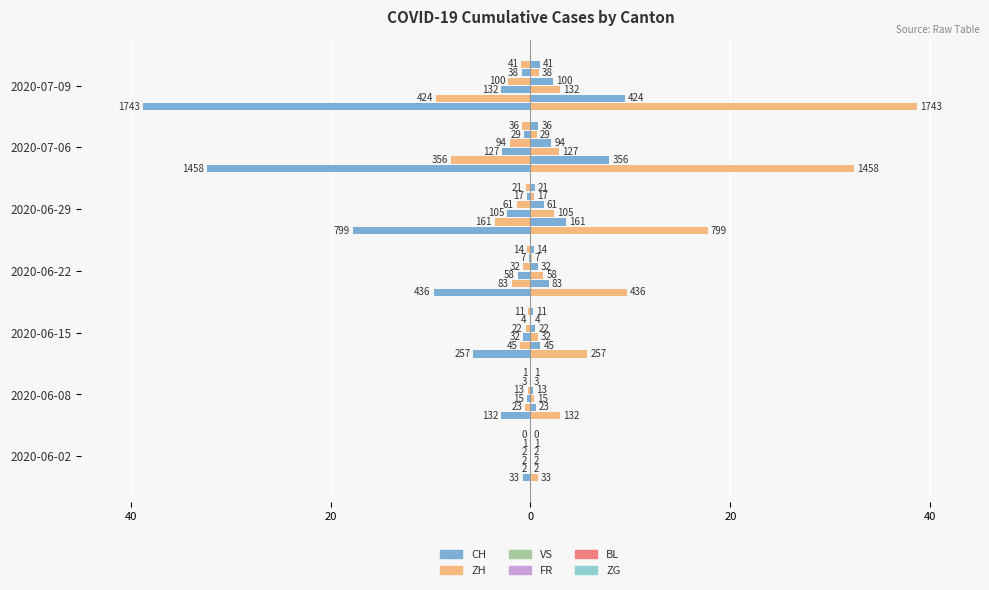

The chart shows a value of -15.6 at 2020-07-06. True or false?

False